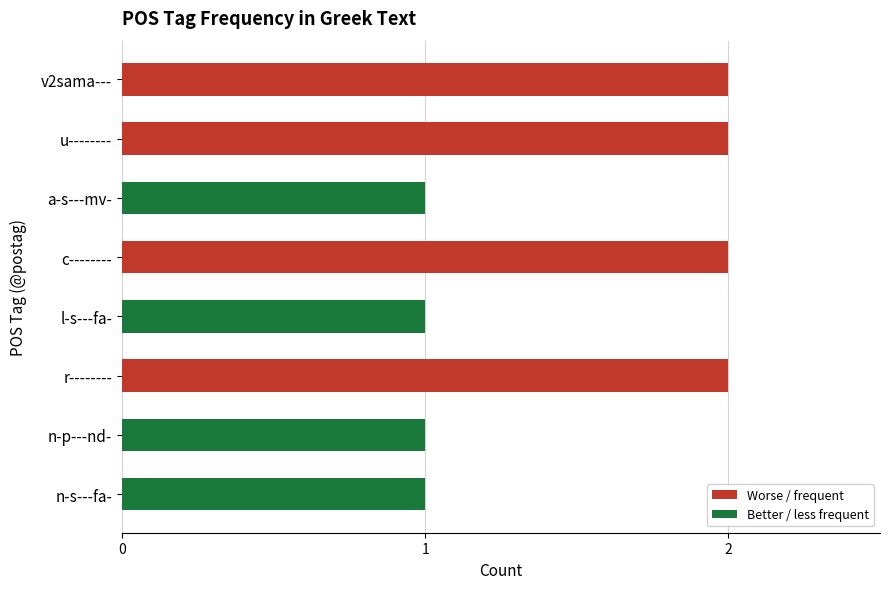

The value at a-s---mv- is 1. True or false?

True